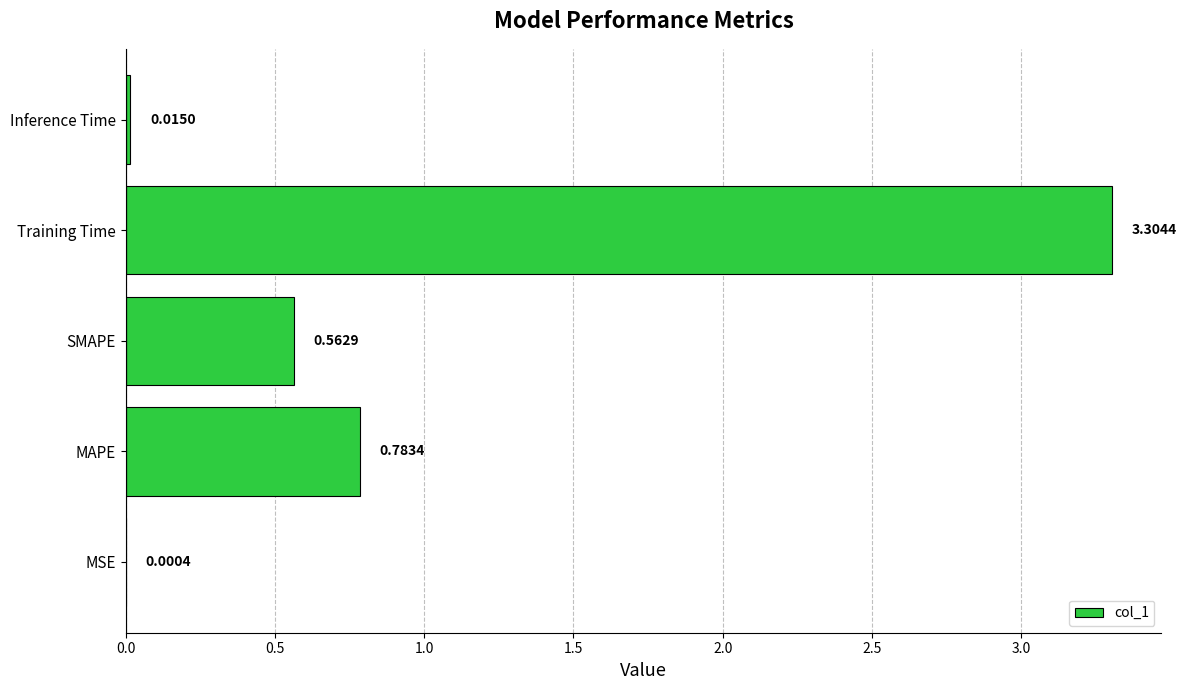

What is the change in value from MAPE to Inference Time?

-0.8